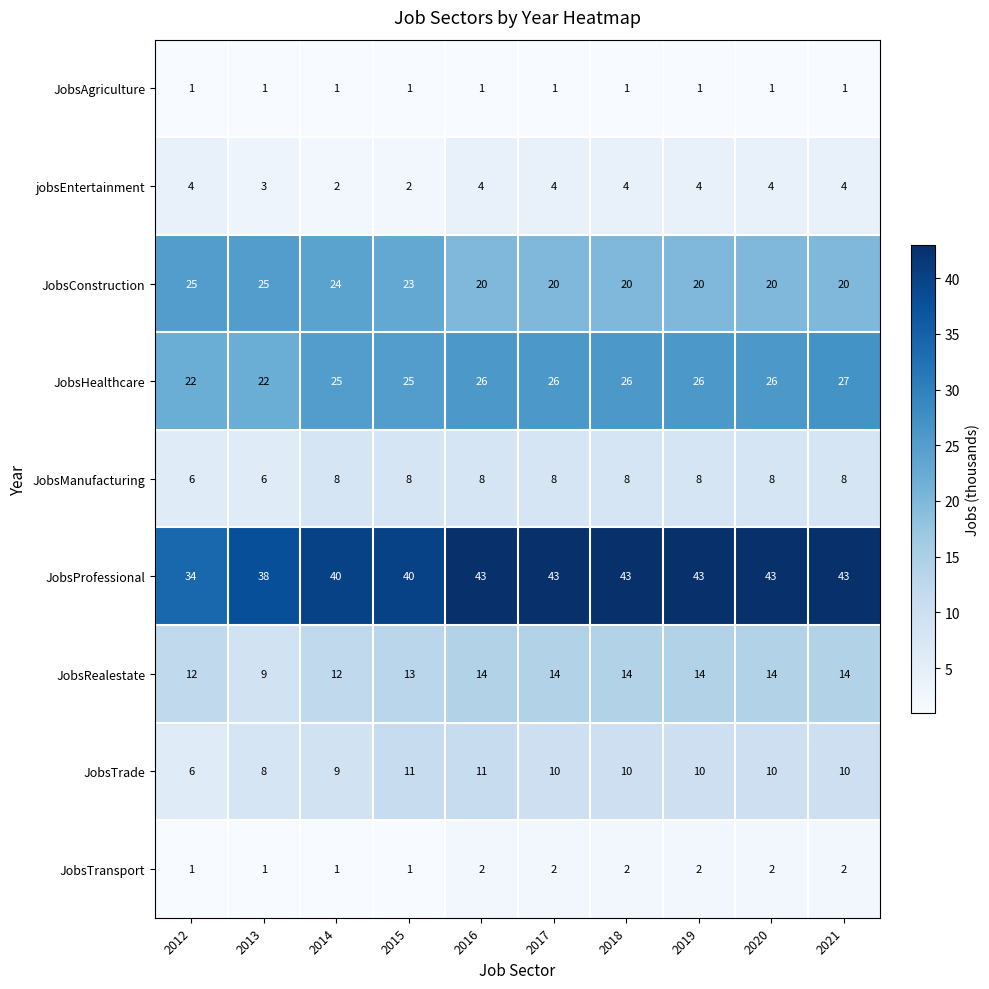

What is the maximum value for JobsManufacturing?

8